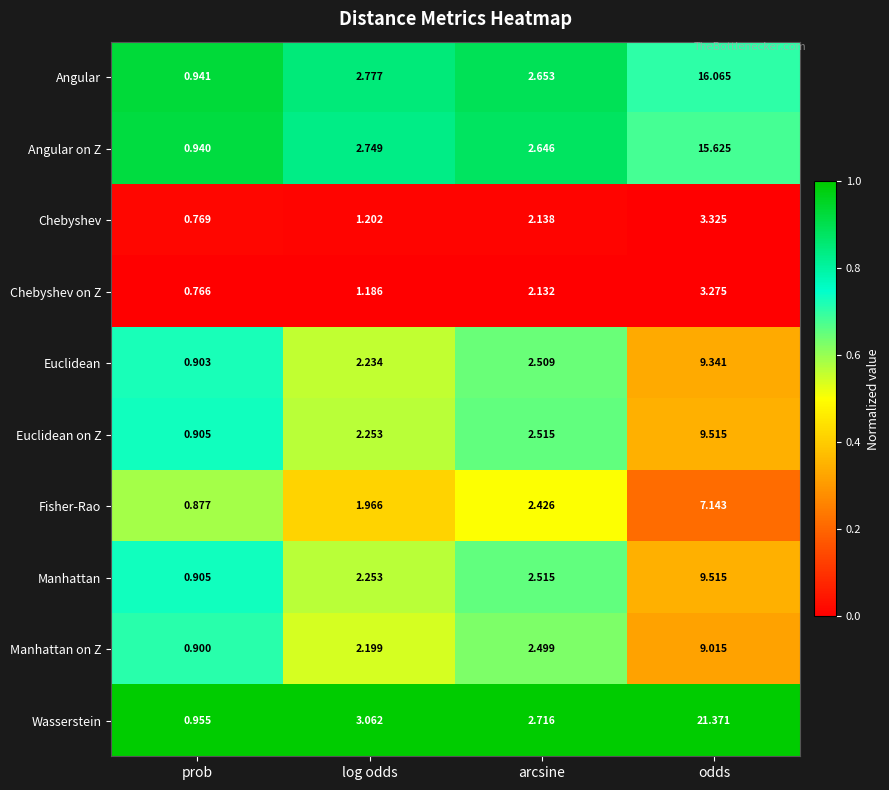

Between prob and log odds, which series saw the biggest shift?

Wasserstein